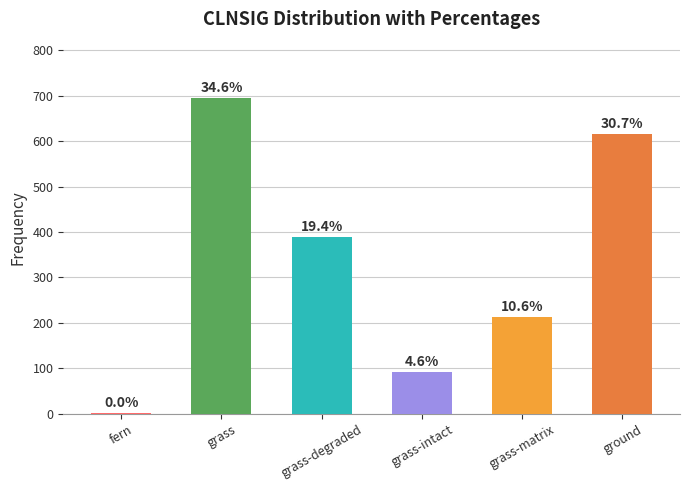

Does the chart contain stacked bars?

No